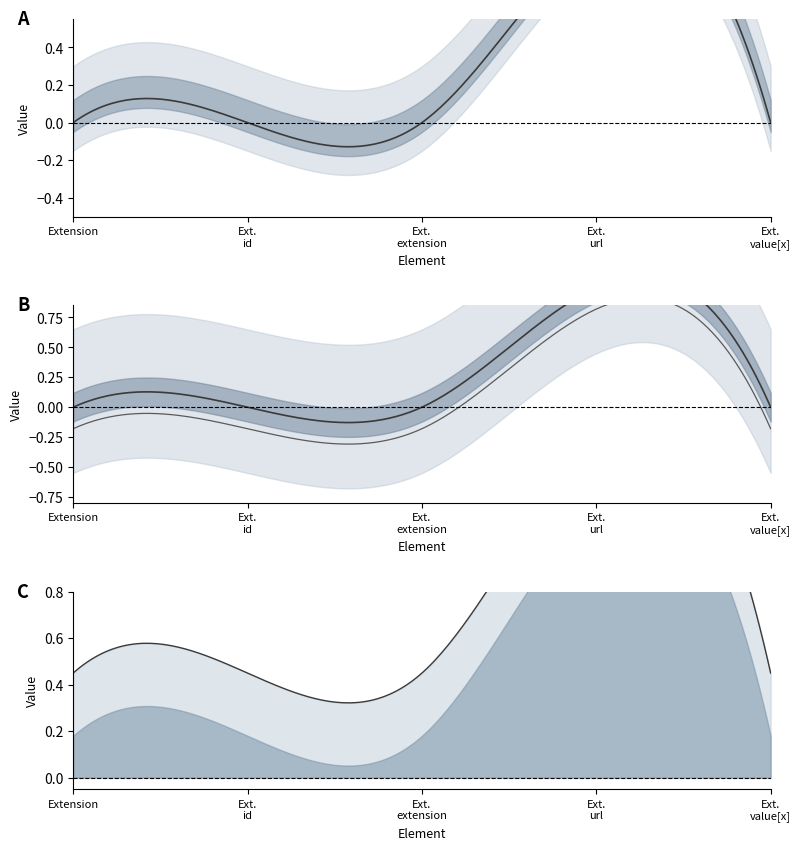

Reading left to right, list all the values displayed in this chart.

Min: Extension=0	Extension.id=0	Extension.extension=0	Extension.url=1	Extension.value[x]=0
Base Min: Extension=0	Extension.id=0	Extension.extension=0	Extension.url=1	Extension.value[x]=0